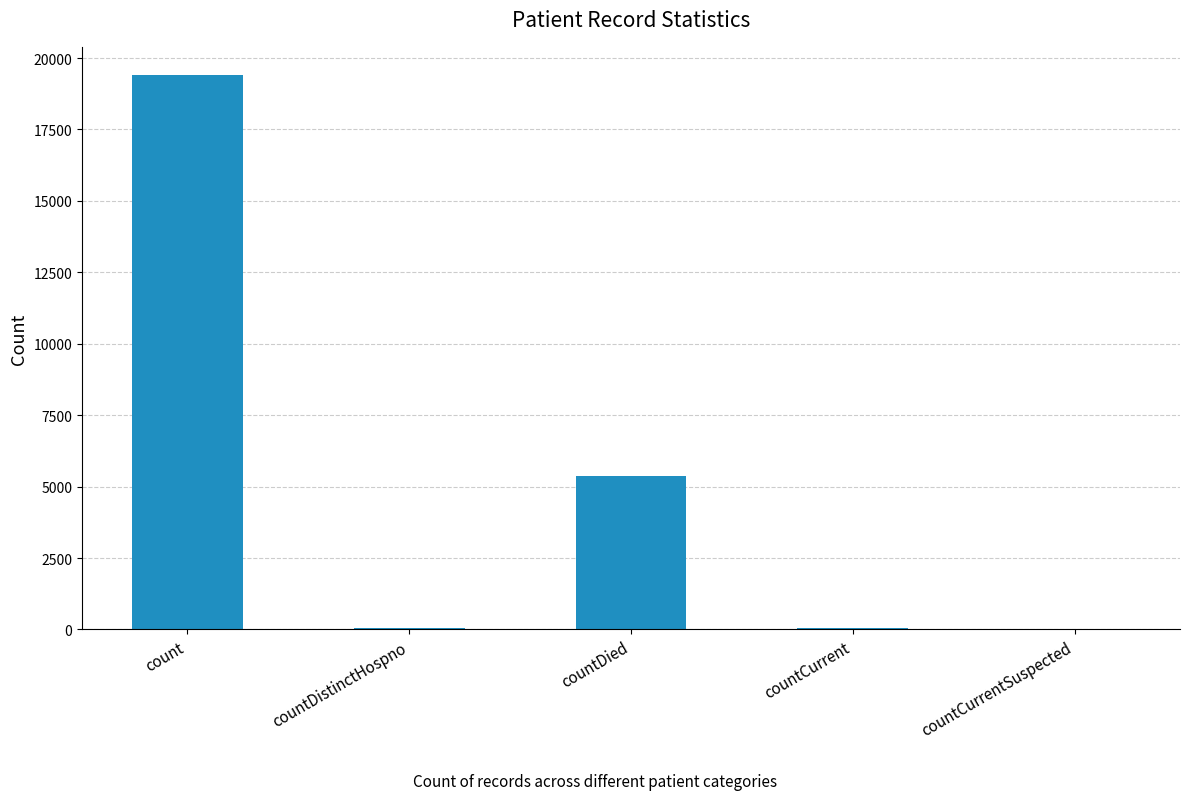

The value at countCurrentSuspected is 0. True or false?

True